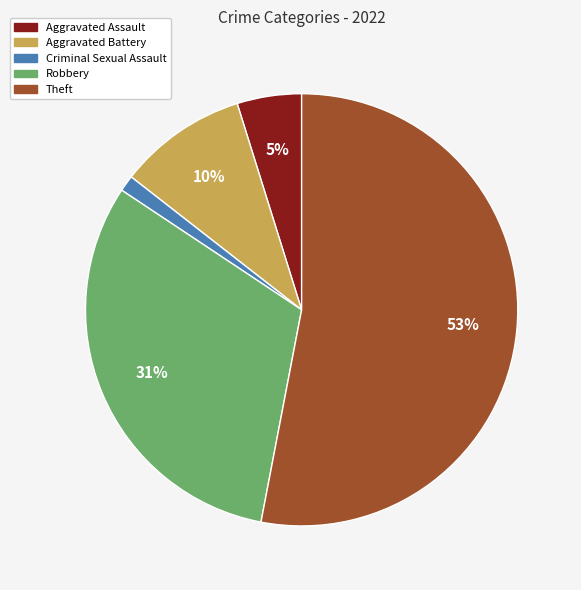

To the nearest percent, what is the difference between the largest and smallest slice percentages?

52%